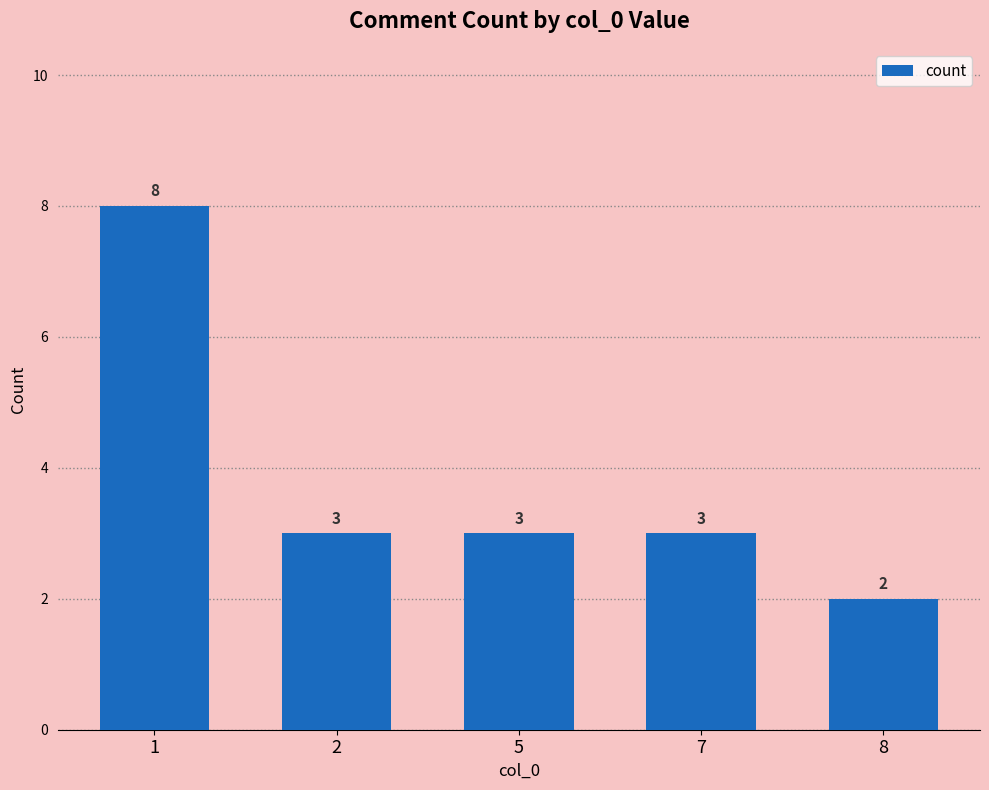

Does the chart contain stacked bars?

No